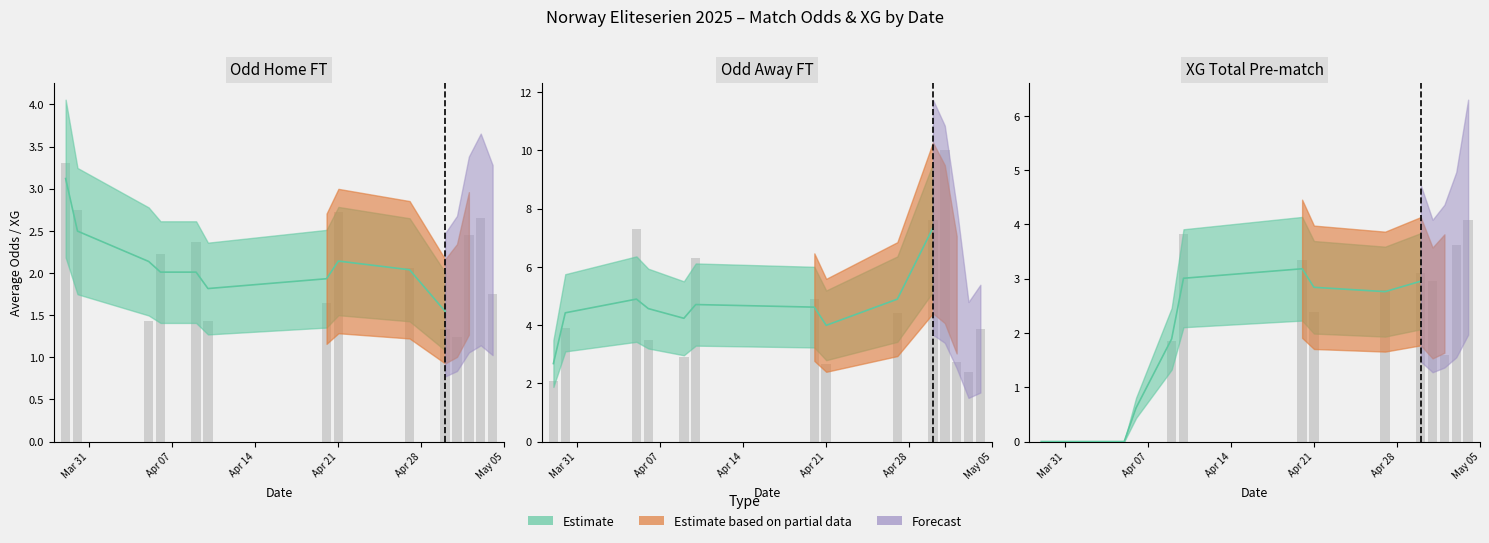

Which series has the largest total across all categories?

Odd_A_FT